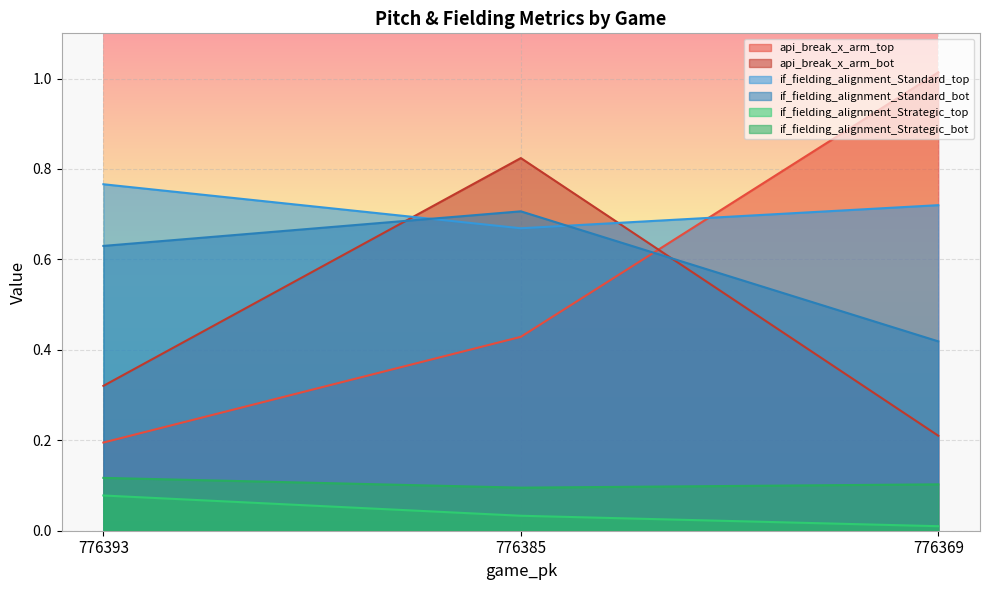

What is the value of the if_fielding_alignment_Strategic_bot point at the 3rd from the left?

0.1